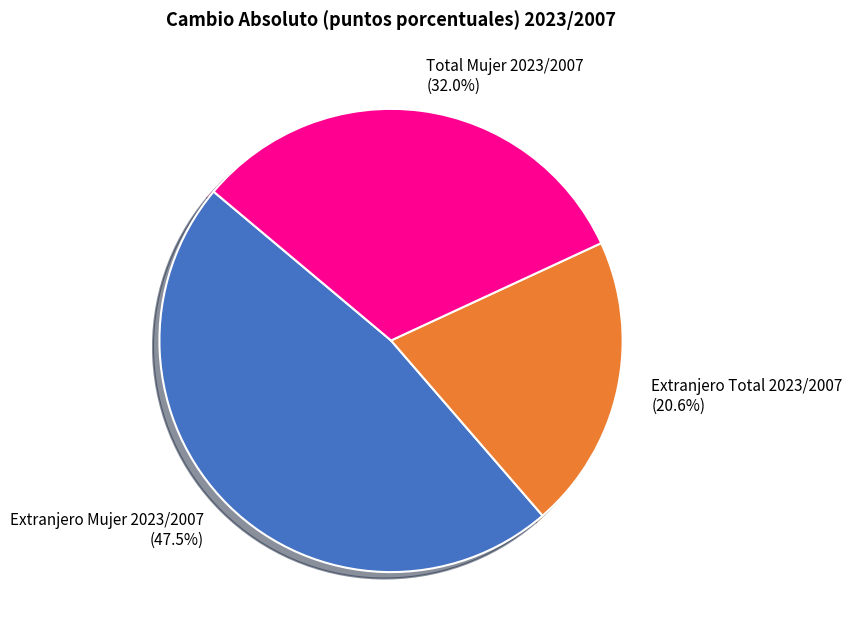

To the nearest percent, what is the difference between the largest and smallest slice percentages?

27%